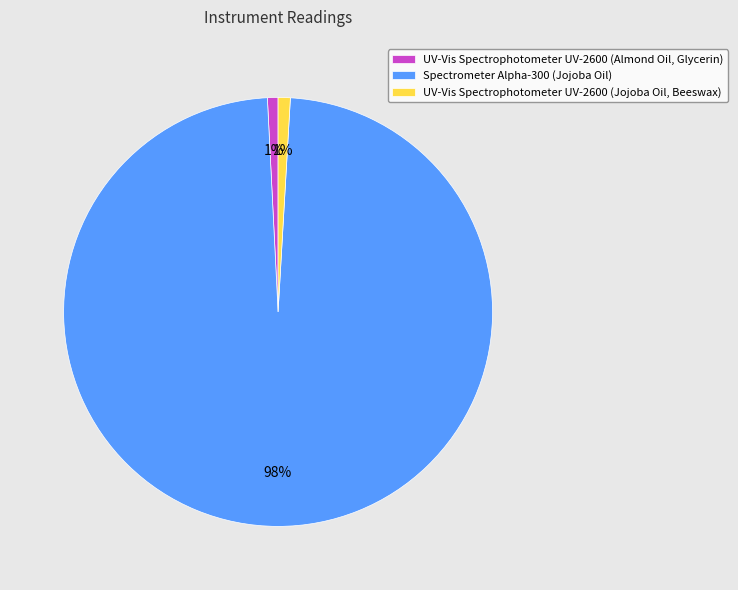

Between Spectrometer Alpha-300 (Jojoba Oil) and UV-Vis Spectrophotometer UV-2600 (Almond Oil, Glycerin), which is larger?

Spectrometer Alpha-300 (Jojoba Oil)